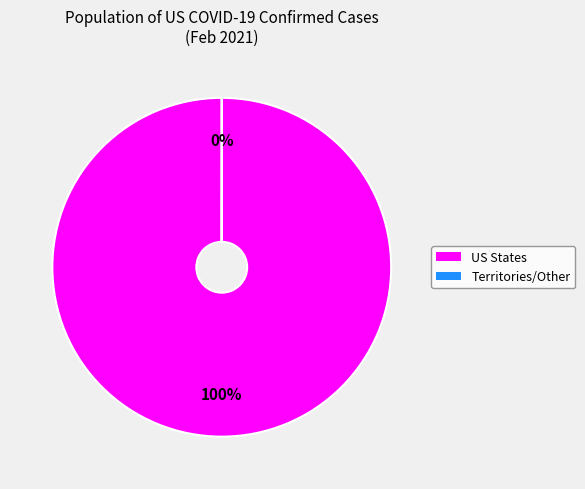

To the nearest percent, what is the difference between the largest and smallest slice percentages?

100%